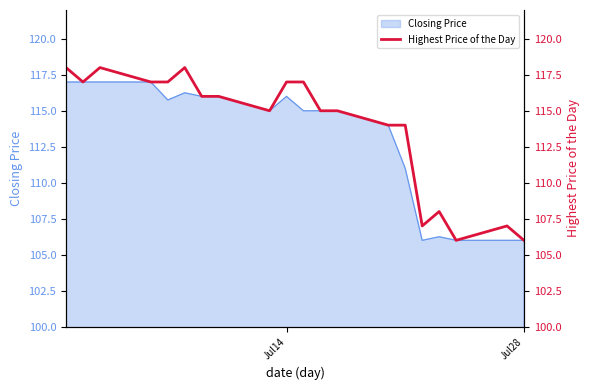

The Closing Price series shows 116.0 at Jul14. True or false?

True